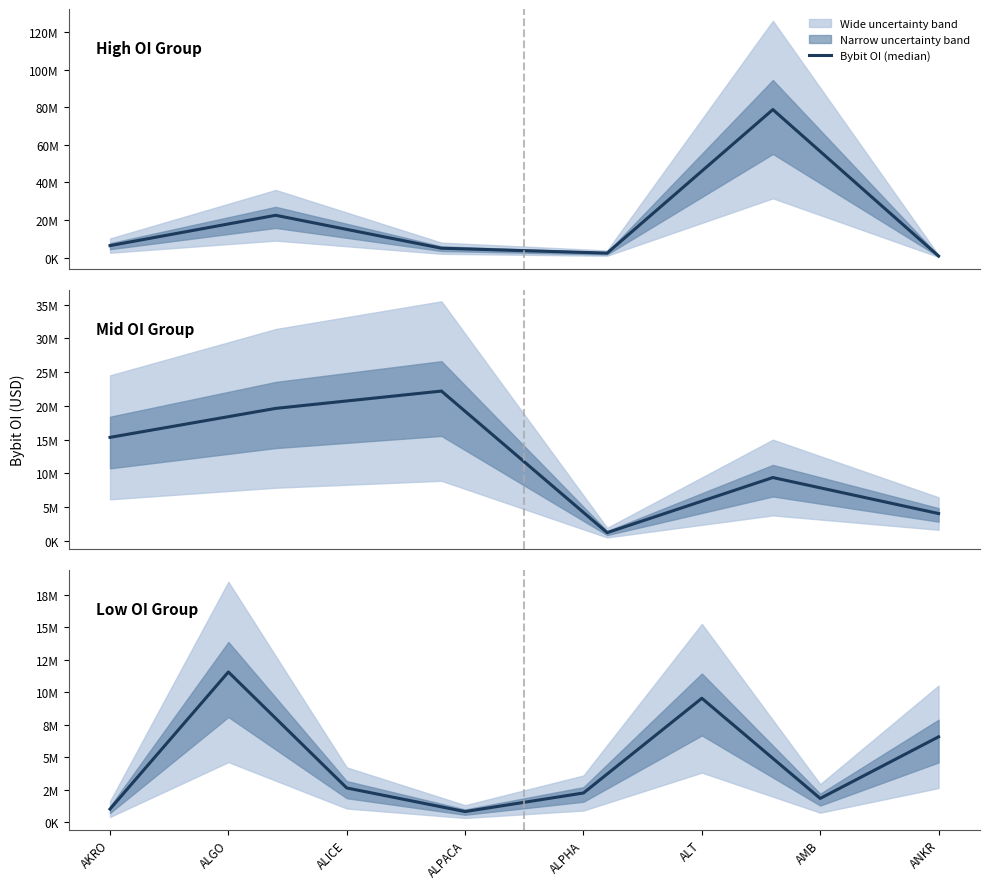

What is the difference between the maximum and minimum values?

10733165